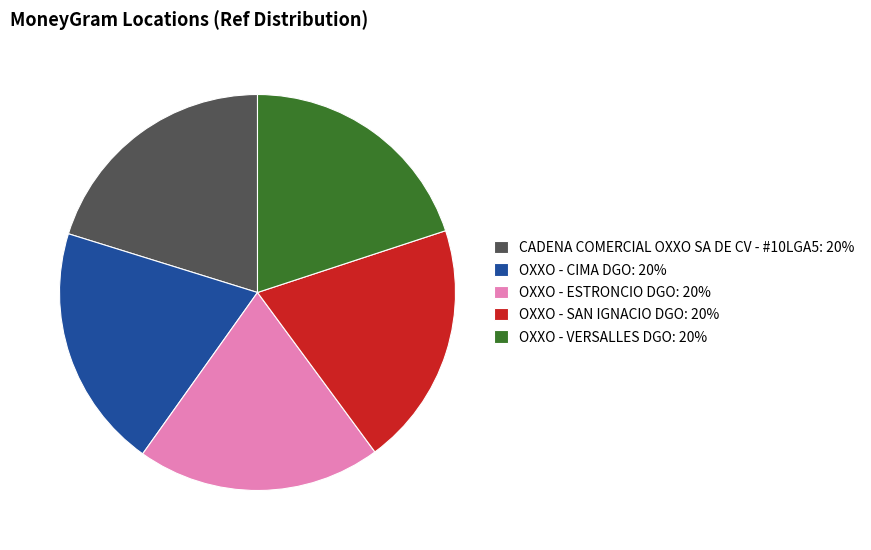

How many slices are in this pie chart?

5